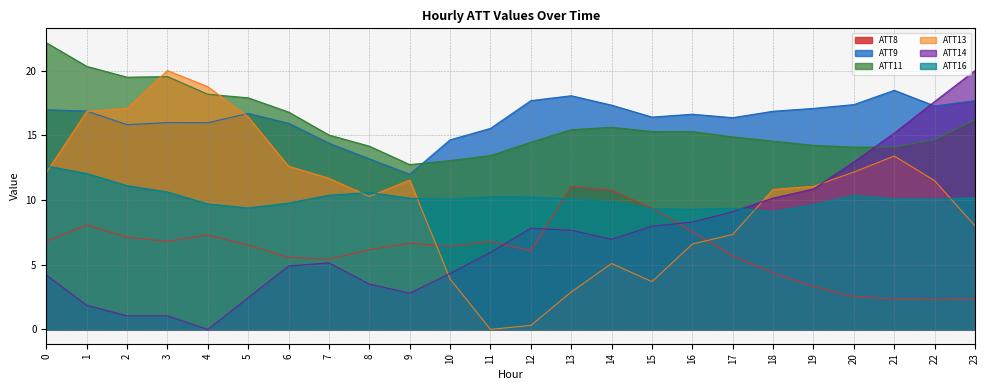

Which has a higher value, 15 or 13?

13